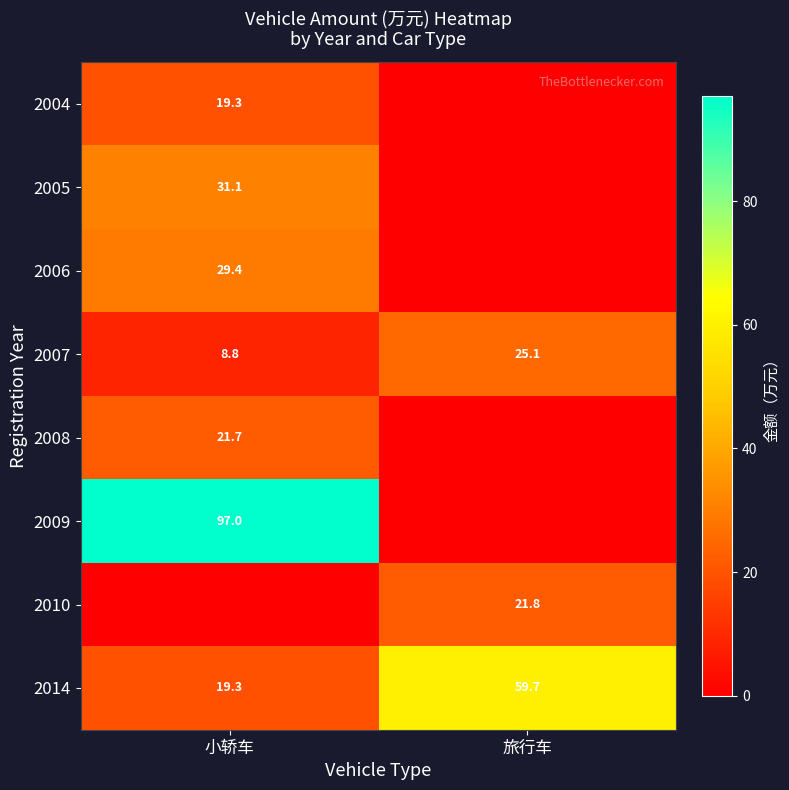

What is the difference between the maximum and minimum values in the 2014 series?

40.4